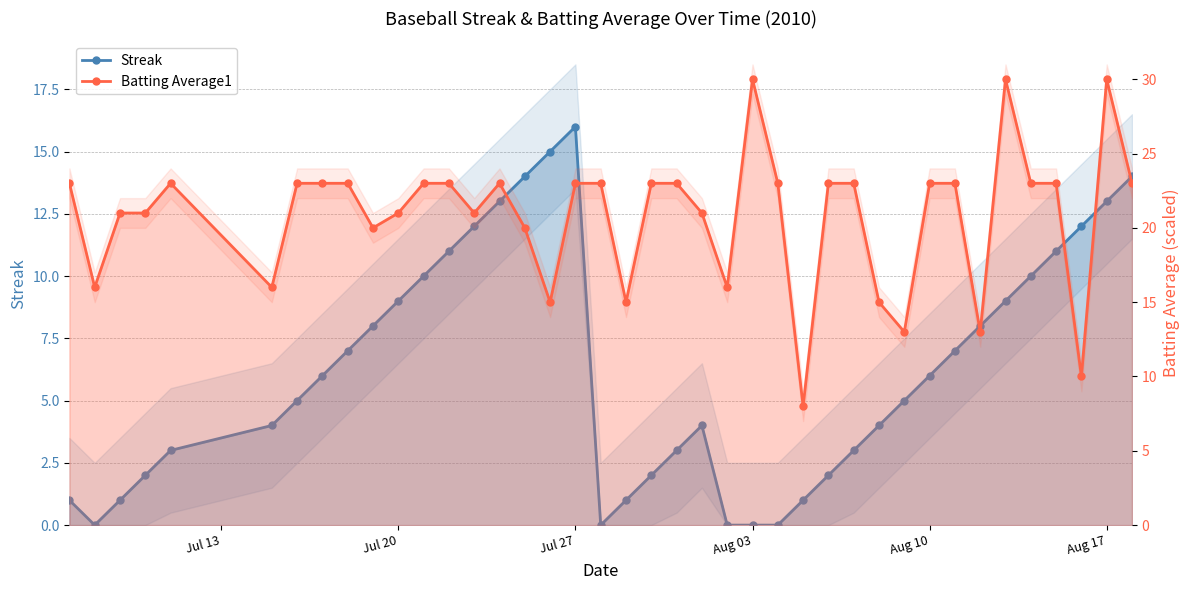

Which series has the largest total across all categories?

Batting Average1